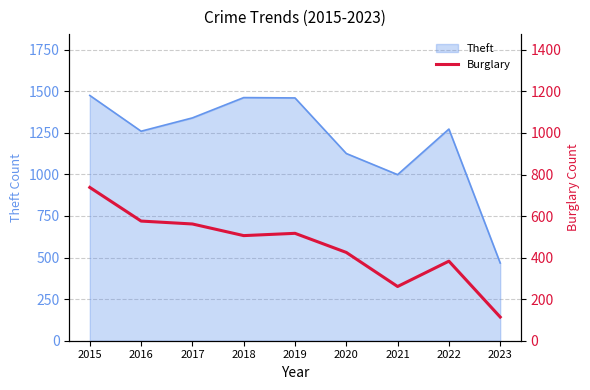

List the labels in order of value, smallest first.

2023, 2021, 2022, 2020, 2018, 2019, 2017, 2016, 2015